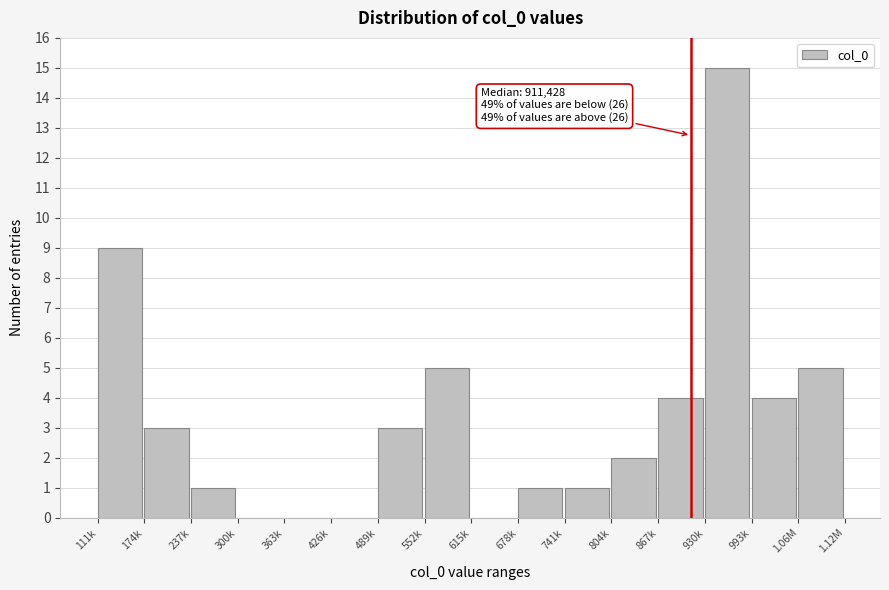

Reading left to right, transcribe all the data shown in this chart.

111k=9	174k=3	237k=1	300k=0	363k=0	426k=0	489k=3	552k=5	615k=0	678k=1	741k=1	804k=2	867k=4	930k=15	993k=4	1.06M=5